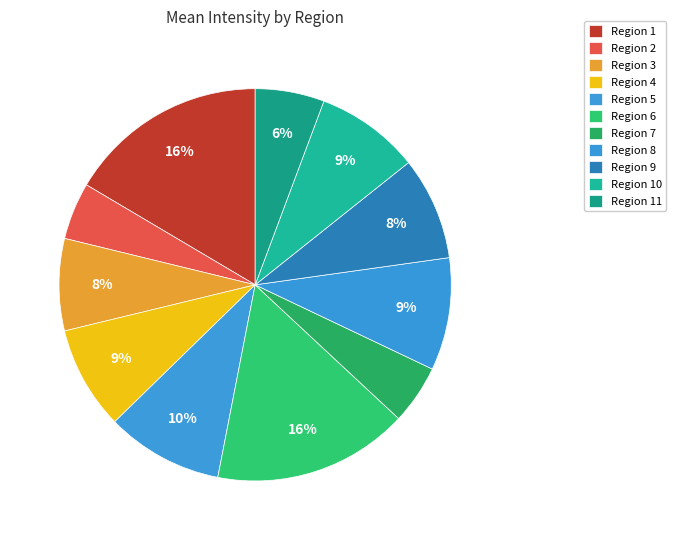

Does any single category account for the majority?

No